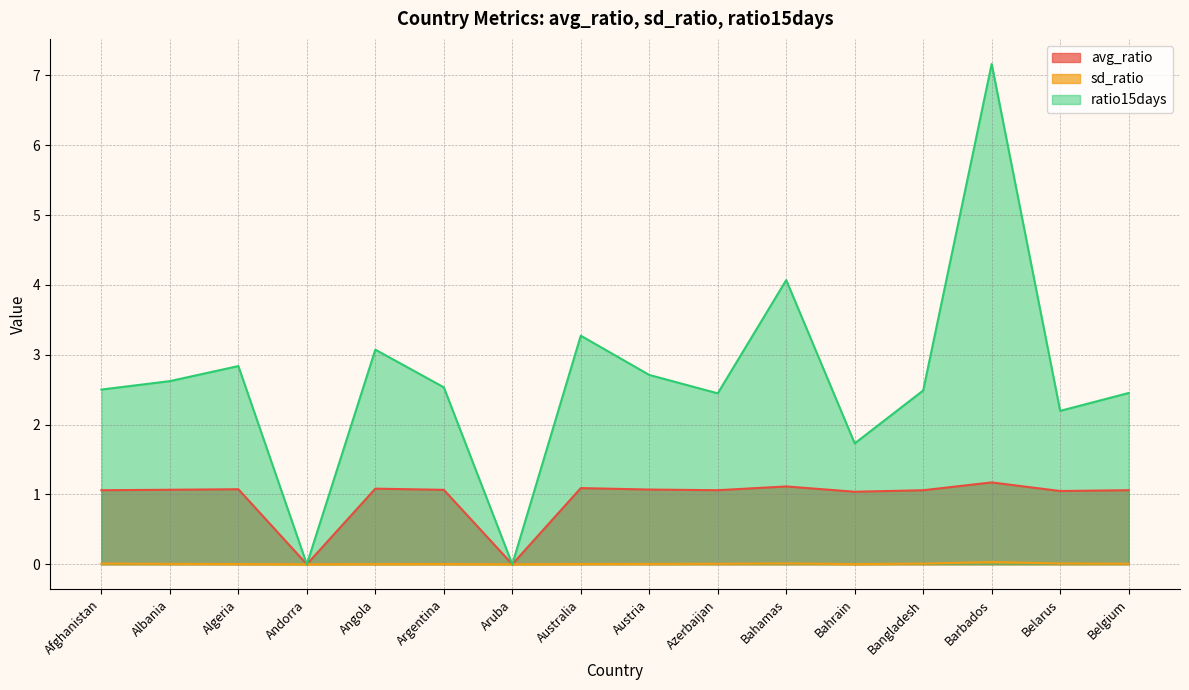

How many positive values does the sd_ratio series have?

14